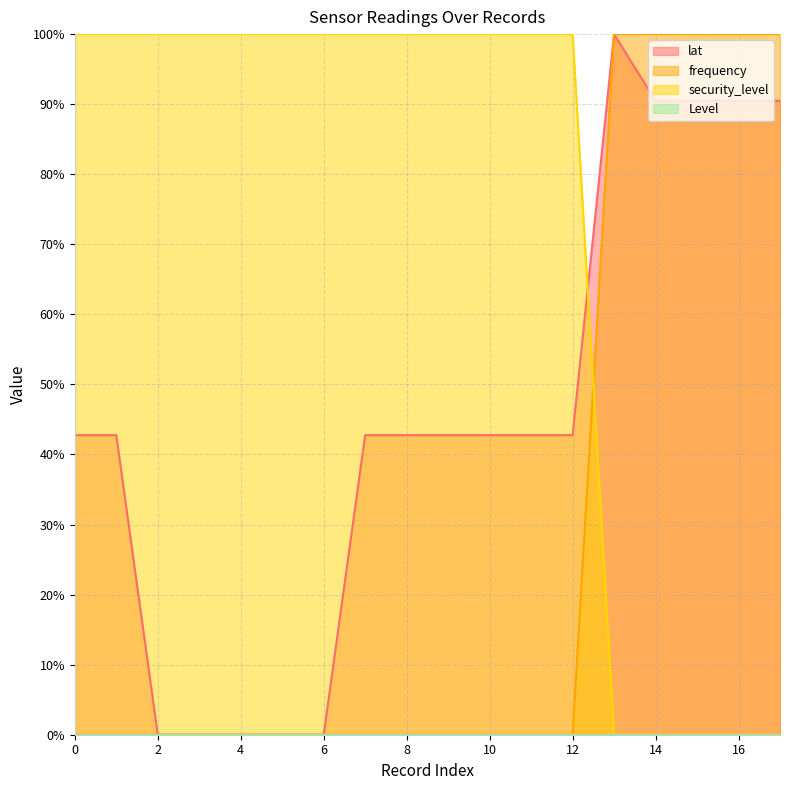

Between 1 and 9, which series saw the biggest shift?

lat